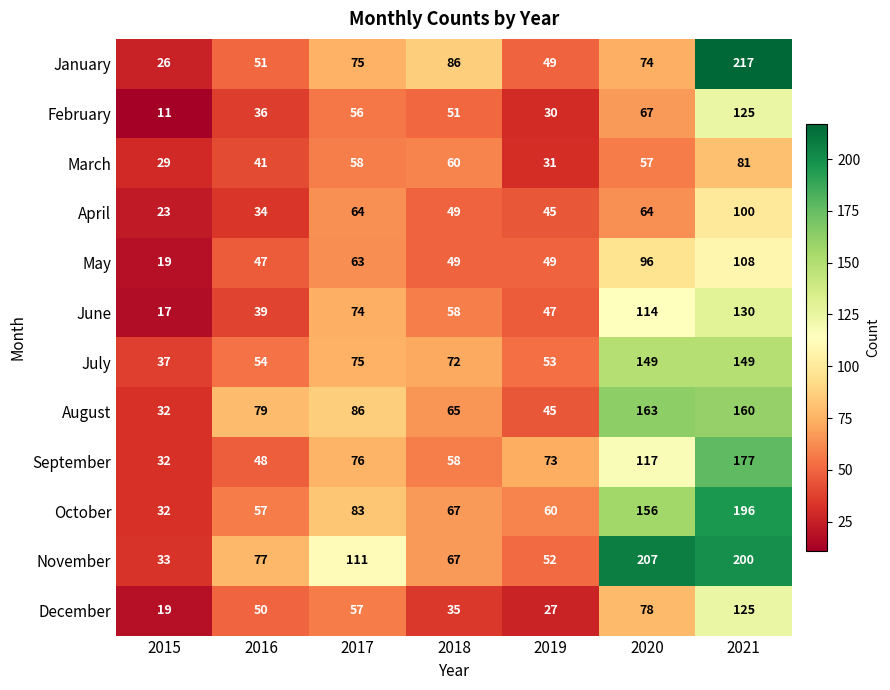

How many categories are shown in the chart?

7